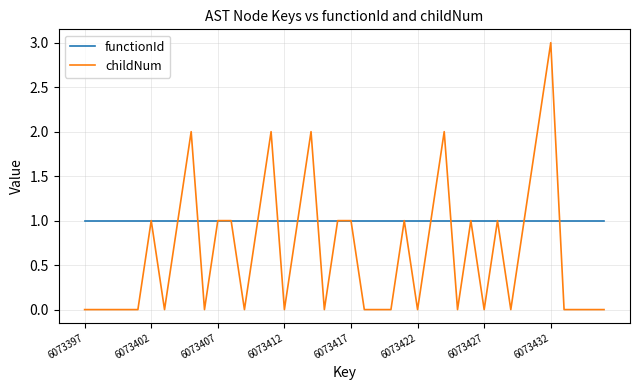

List the series in order of their peak value, highest first.

childNum, functionId